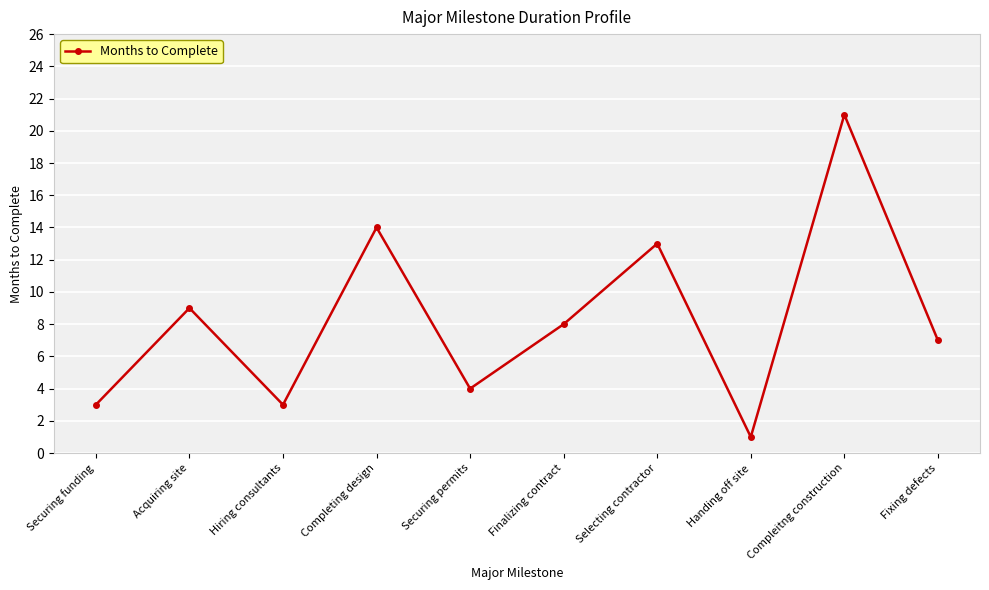

What is the ratio of the value at Securing funding to the value at Fixing defects?

0.4